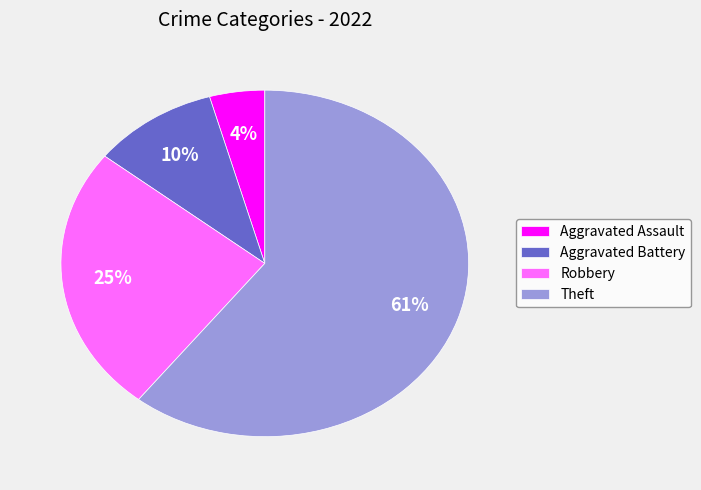

The Aggravated Assault slice represents 16% of the pie. True or false?

False